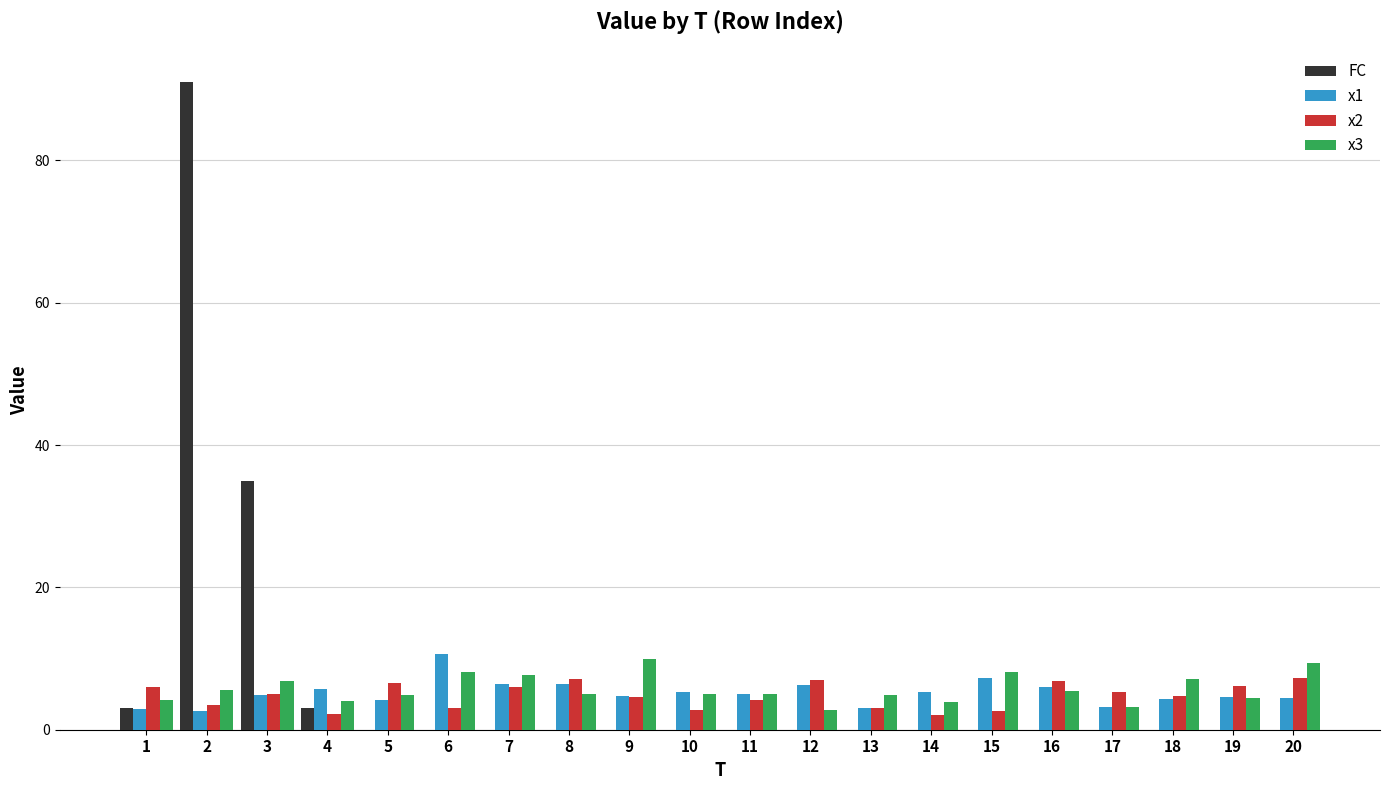

What is the sum of the x3 values at 2 and 3?

12.5